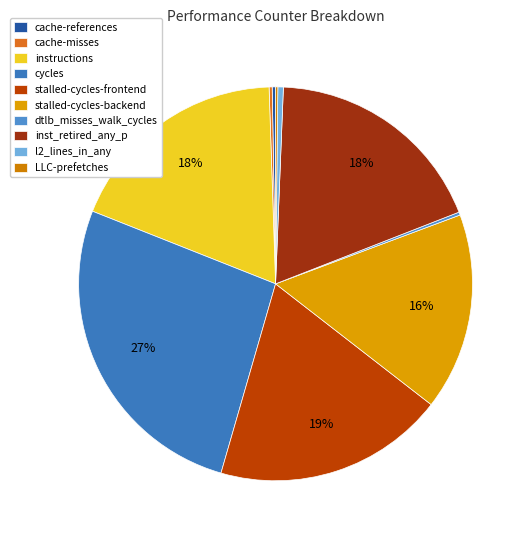

Count the number of slices in the pie.

10